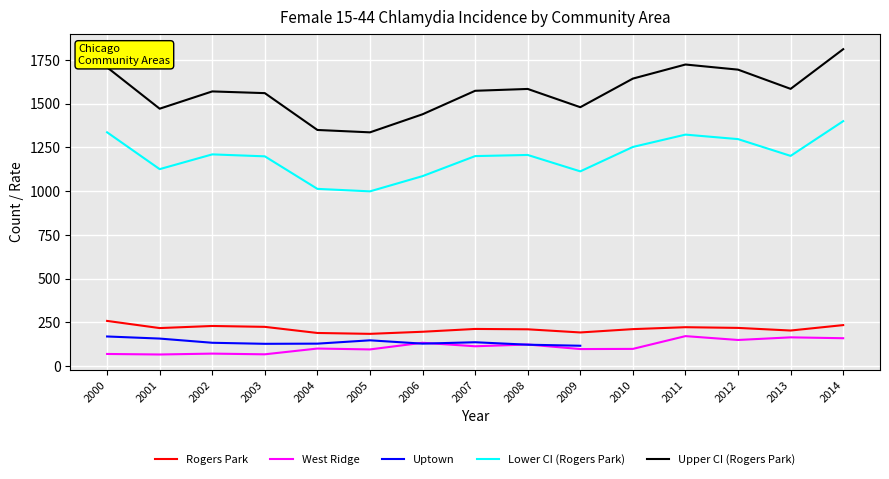

What is the value of the Uptown point at the 3rd from the left?

133.0